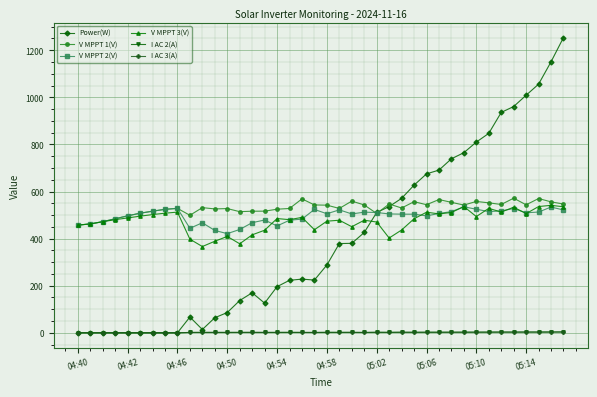

What is the maximum value shown in the chart?

1254.0